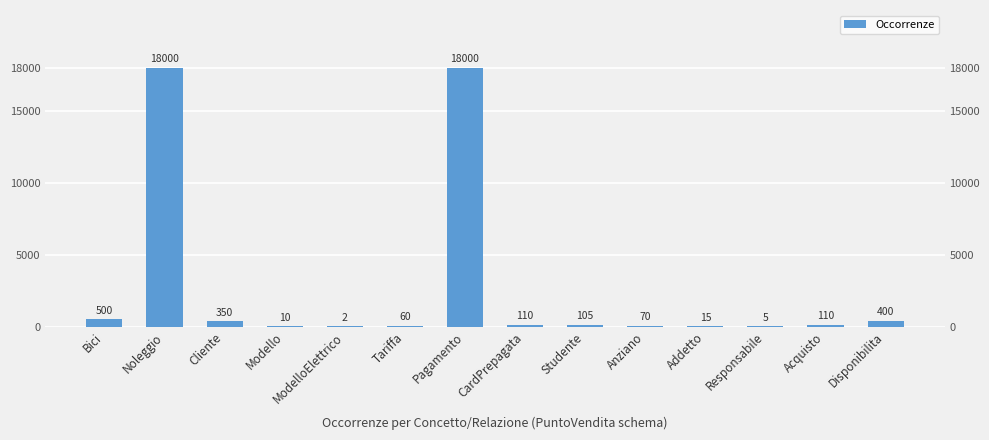

What is the sum of the values at Tariffa and Pagamento?

18060